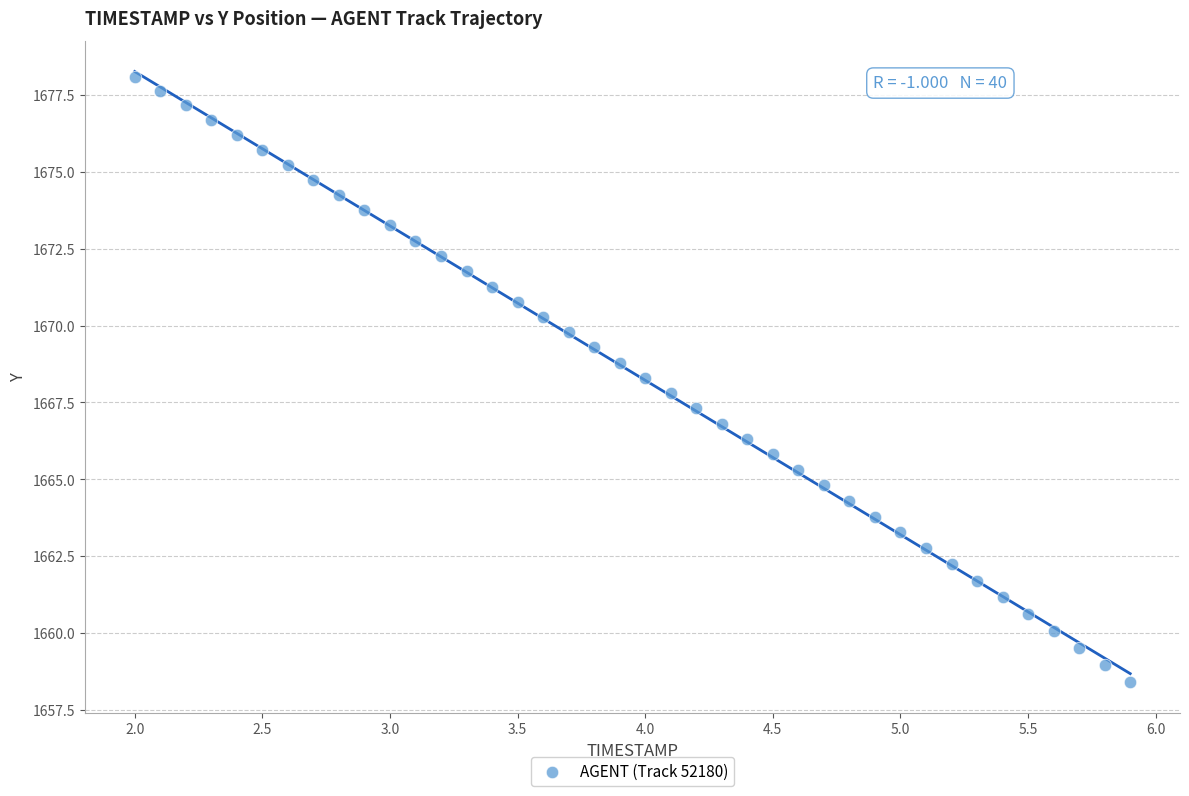

What is the range of X values (max minus min)?

3.9